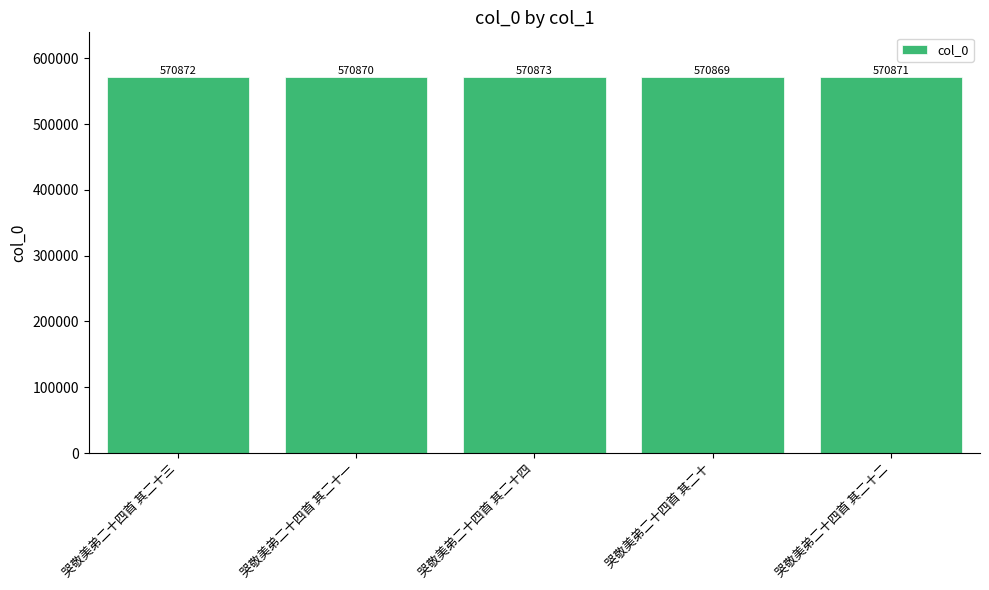

Rank the categories by value from lowest to highest.

哭敬美弟二十四首 其二十, 哭敬美弟二十四首 其二十一, 哭敬美弟二十四首 其二十二, 哭敬美弟二十四首 其二十三, 哭敬美弟二十四首 其二十四